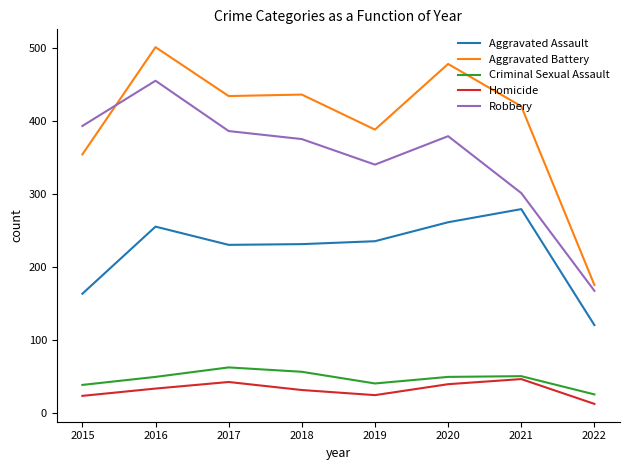

What is the smallest value displayed?

12